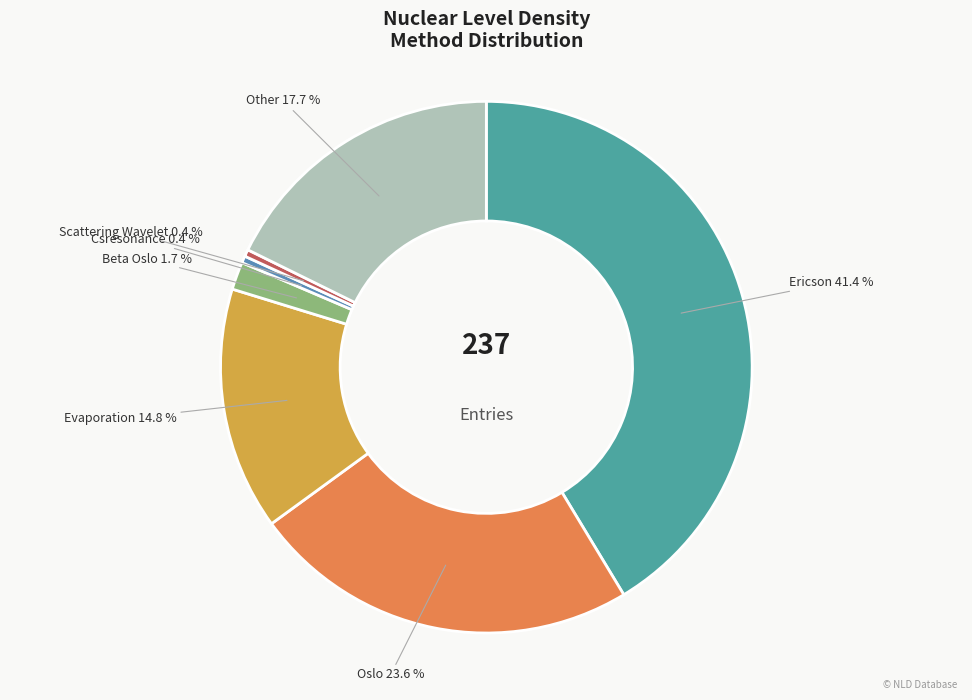

Which category has the biggest portion of the pie?

Ericson